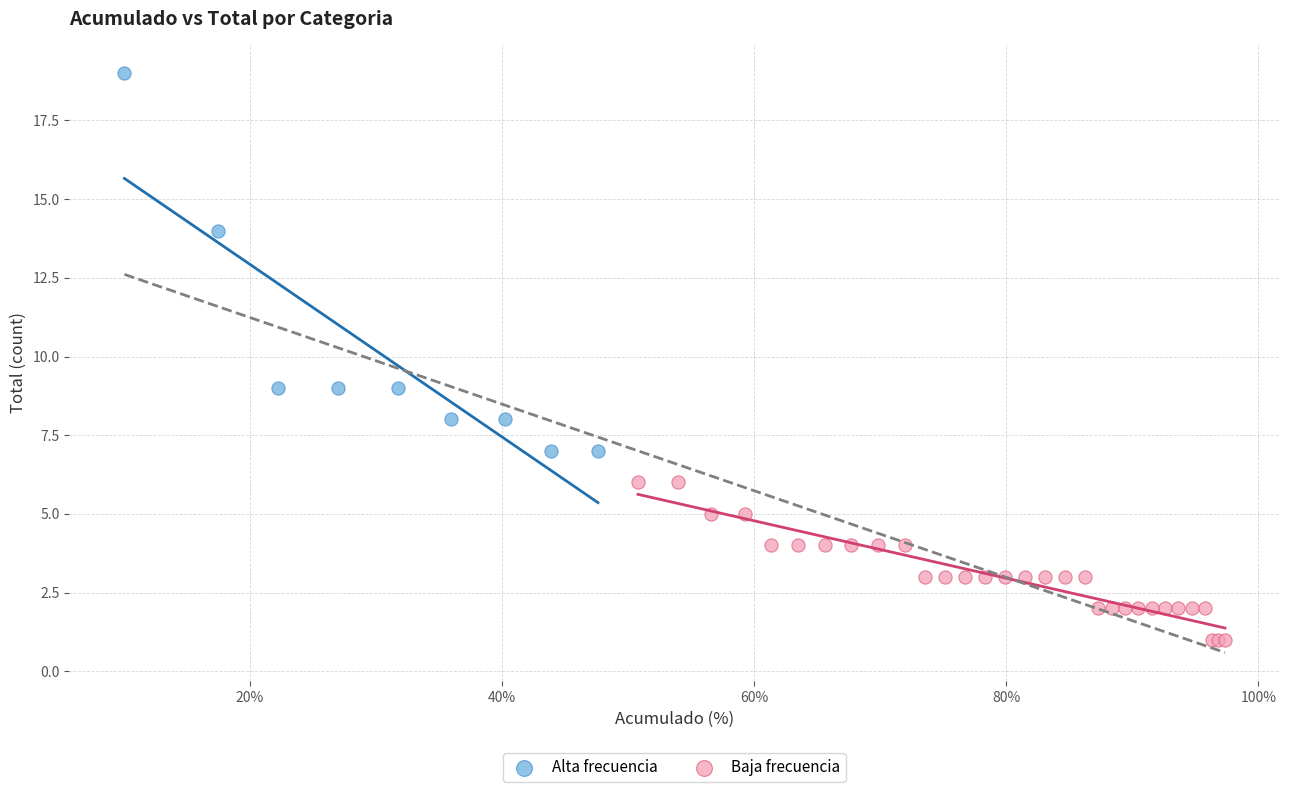

Which series has the widest spread of Y values?

Alta frecuencia